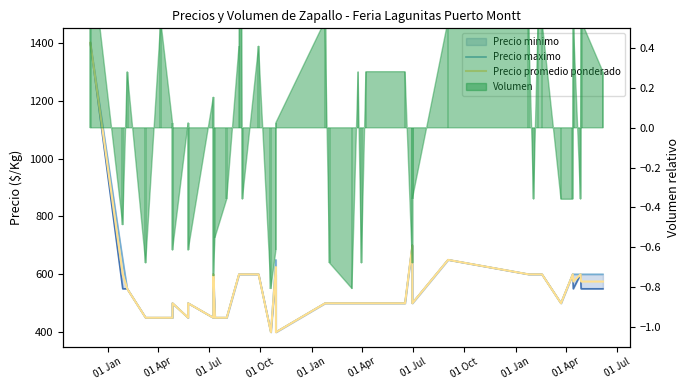

Reading left to right, extract all data points from this chart.

Precio minimo: 1400.0	550.0	550.0	450.0	450.0	450.0	500.0	450.0	500.0	450.0	600.0	450.0	450.0	600.0	600.0	600.0	600.0	400.0	600.0	400.0	500.0	500.0	500.0	500.0	500.0	500.0	500.0	700.0	500.0	650.0	600.0	600.0	600.0	600.0	500.0	600.0	550.0	600.0	550.0	550.0
Precio maximo: 1400.0	650.0	550.0	450.0	450.0	450.0	500.0	450.0	500.0	450.0	600.0	450.0	450.0	600.0	600.0	600.0	600.0	400.0	650.0	400.0	500.0	500.0	500.0	500.0	500.0	500.0	500.0	700.0	500.0	650.0	600.0	600.0	600.0	600.0	500.0	600.0	600.0	600.0	600.0	600.0
Precio promedio ponderado: 1400.0	600.0	550.0	450.0	450.0	450.0	500.0	450.0	500.0	450.0	600.0	450.0	450.0	600.0	600.0	600.0	600.0	400.0	625.0	400.0	500.0	500.0	500.0	500.0	500.0	500.0	500.0	700.0	500.0	650.0	600.0	600.0	600.0	600.0	500.0	600.0	575.0	600.0	575.0	575.0
Volumen: 0.9	-0.5	0.3	-0.7	0.5	0.0	-0.6	0.0	-0.6	0.2	-0.7	-0.6	-0.4	0.4	2.8	-0.4	0.4	-0.8	-0.6	0.0	0.5	-0.7	-0.8	0.3	-0.7	0.3	0.3	-0.7	-0.4	0.5	0.5	-0.4	0.5	0.5	-0.4	-0.4	0.5	-0.4	0.5	0.3